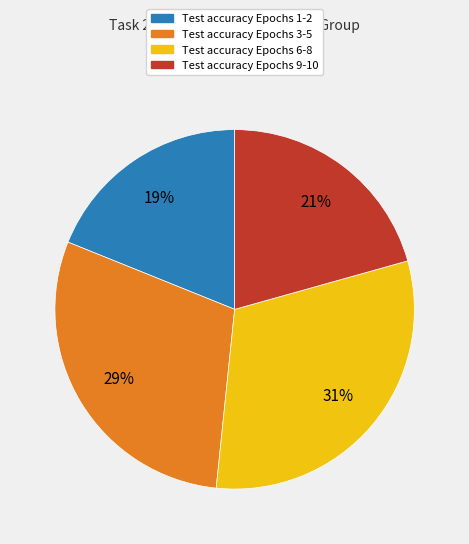

To the nearest percent, what is the difference between the largest and smallest slice percentages?

12%